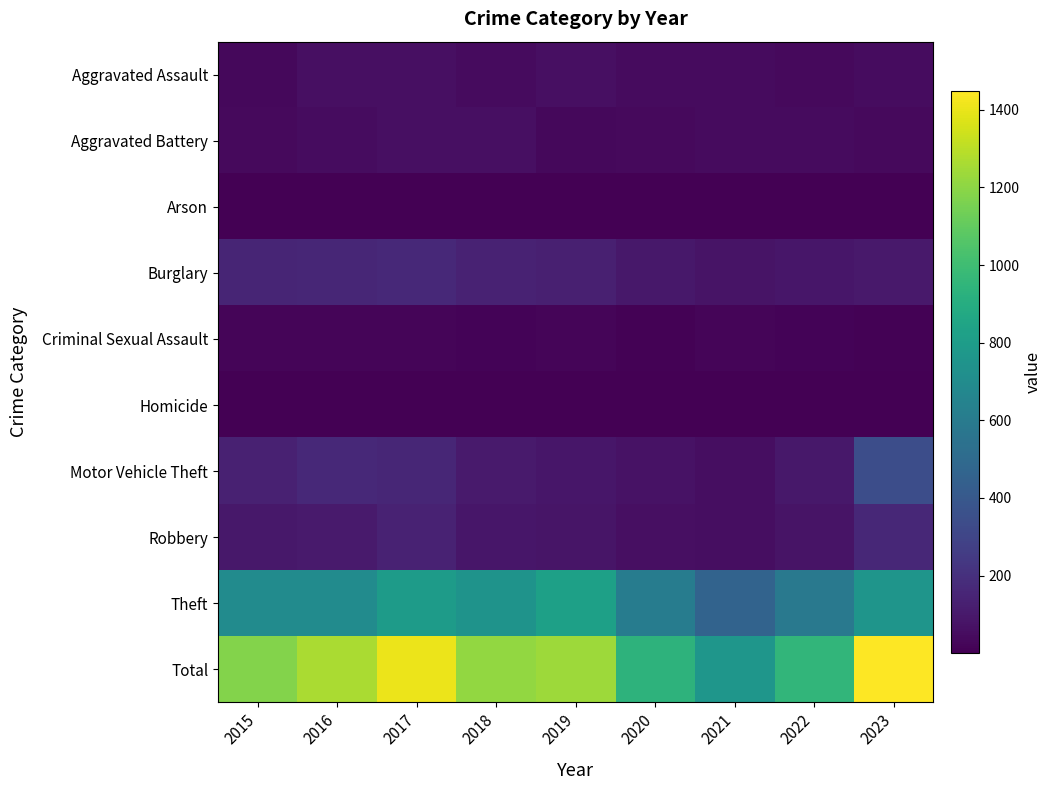

Reading left to right, transcribe all the data shown in this chart.

Aggravated Assault: 2015=33	2016=62	2017=59	2018=45	2019=58	2020=44	2021=41	2022=37	2023=48
Aggravated Battery: 2015=40	2016=48	2017=58	2018=59	2019=32	2020=40	2021=43	2022=41	2023=35
Arson: 2015=4	2016=6	2017=6	2018=5	2019=5	2020=4	2021=4	2022=3	2023=1
Burglary: 2015=149	2016=154	2017=169	2018=142	2019=127	2020=95	2021=79	2022=90	2023=98
Criminal Sexual Assault: 2015=23	2016=19	2017=18	2018=16	2019=19	2020=10	2021=19	2022=14	2023=7
Homicide: 2015=4	2016=4	2017=4	2018=3	2019=3	2020=4	2021=2	2022=6	2023=1
Motor Vehicle Theft: 2015=134	2016=168	2017=155	2018=108	2019=90	2020=74	2021=57	2022=96	2023=342
Robbery: 2015=94	2016=104	2017=142	2018=87	2019=83	2020=58	2021=56	2022=79	2023=163
Theft: 2015=698	2016=701	2017=795	2018=746	2019=821	2020=608	2021=461	2022=587	2023=753
Total: 2015=1179	2016=1266	2017=1406	2018=1211	2019=1238	2020=937	2021=762	2022=953	2023=1448